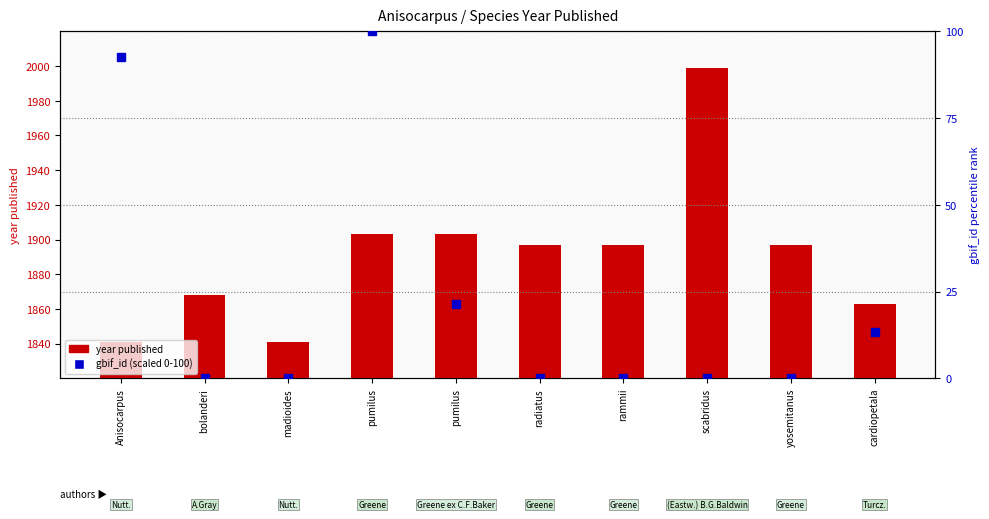

What is the sum of the year published values at rammii and bolanderi?

3765.0